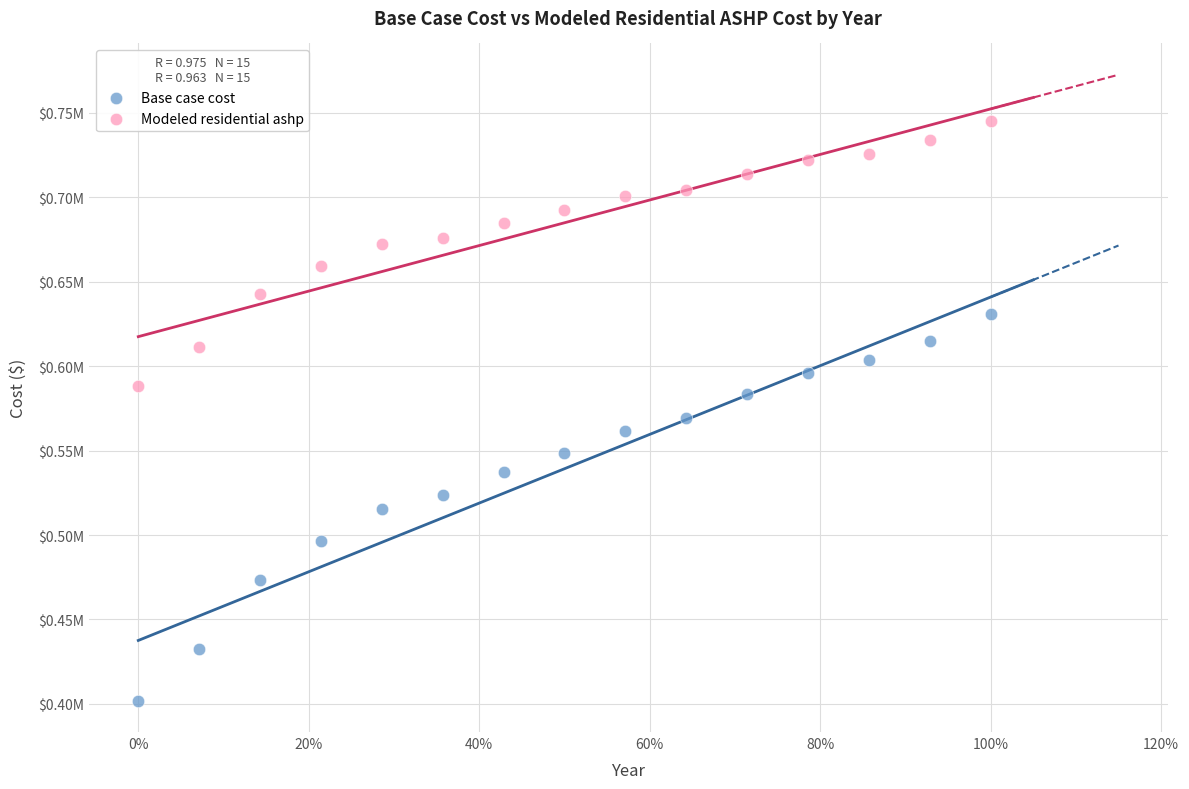

Which series reaches the minimum Y coordinate?

Base case cost